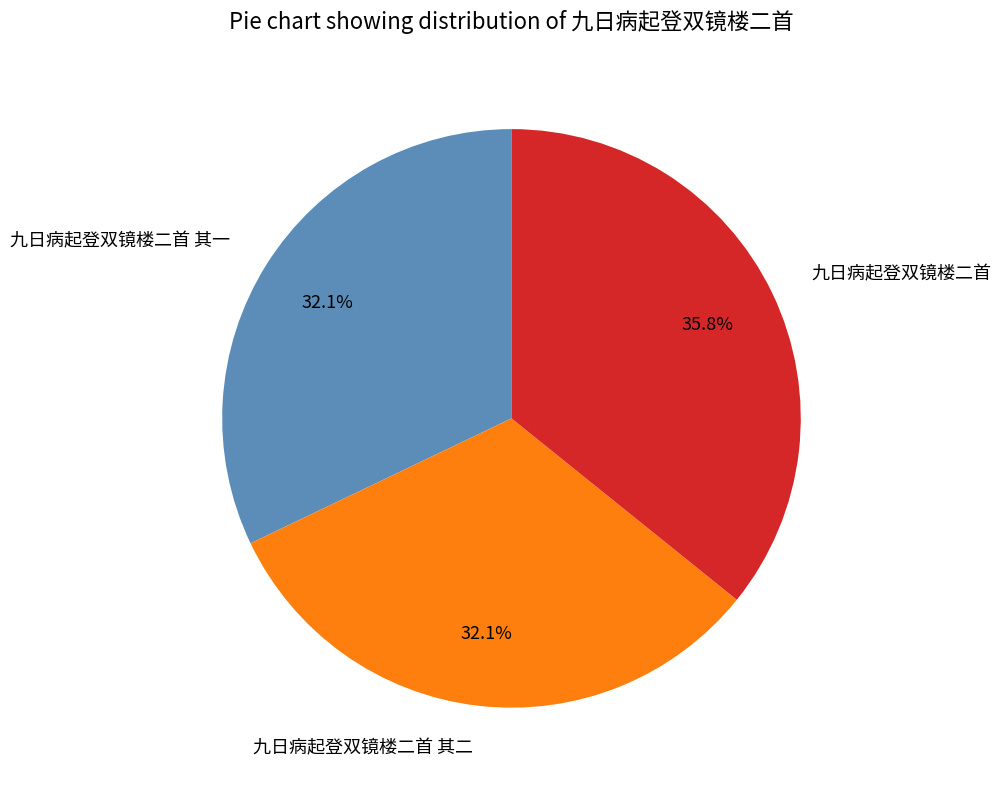

What portion of the pie excludes 九日病起登双镜楼二首?

64.2%